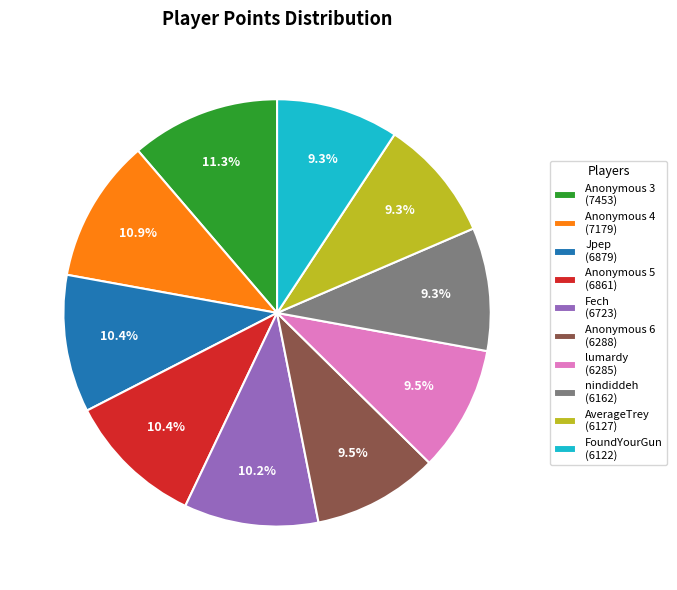

Is there any slice that represents more than half of the pie?

No